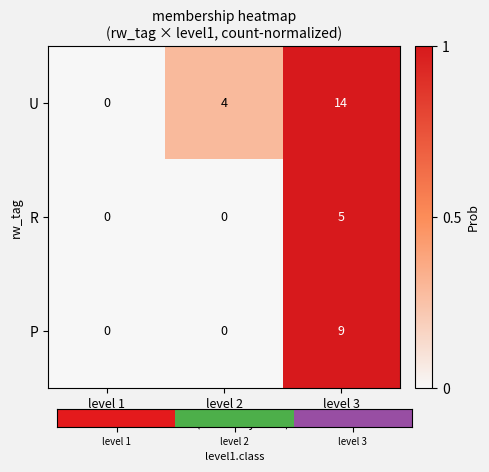

Reading right to left, extract all data points from this chart.

U: 14	4	0
R: 5	0	0
P: 9	0	0